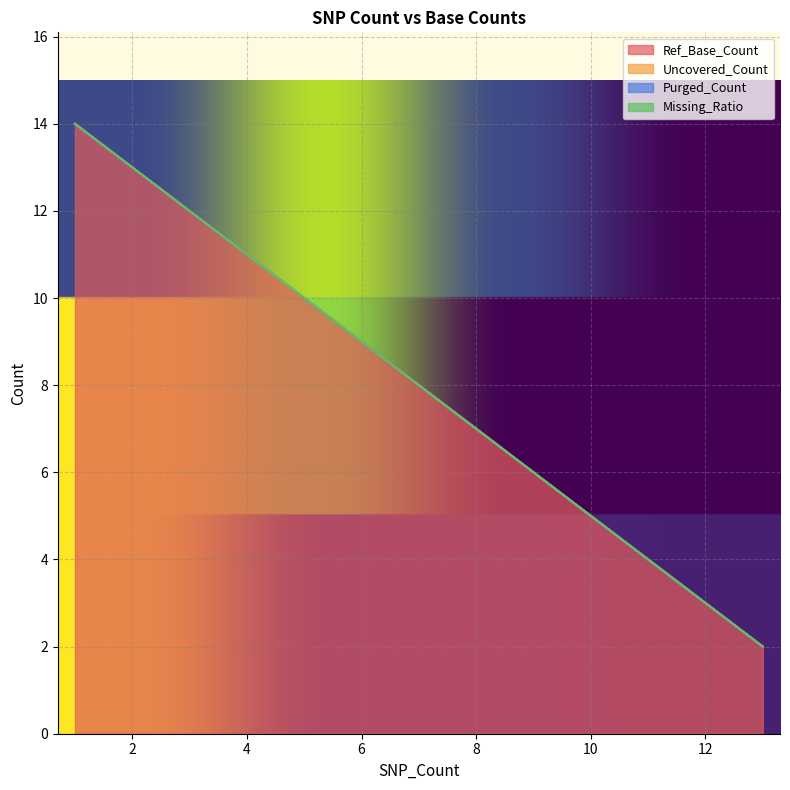

What are all the series names shown in the legend?

Ref_Base_Count, Uncovered_Count, Purged_Count, Missing_Ratio